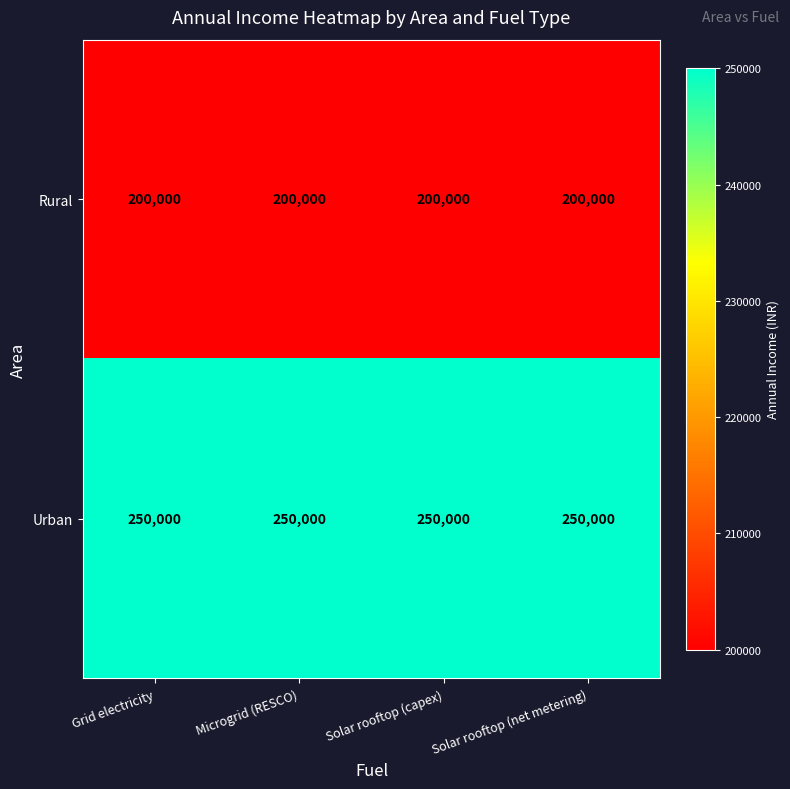

Rank the series by their maximum value, from lowest to highest.

Rural, Urban